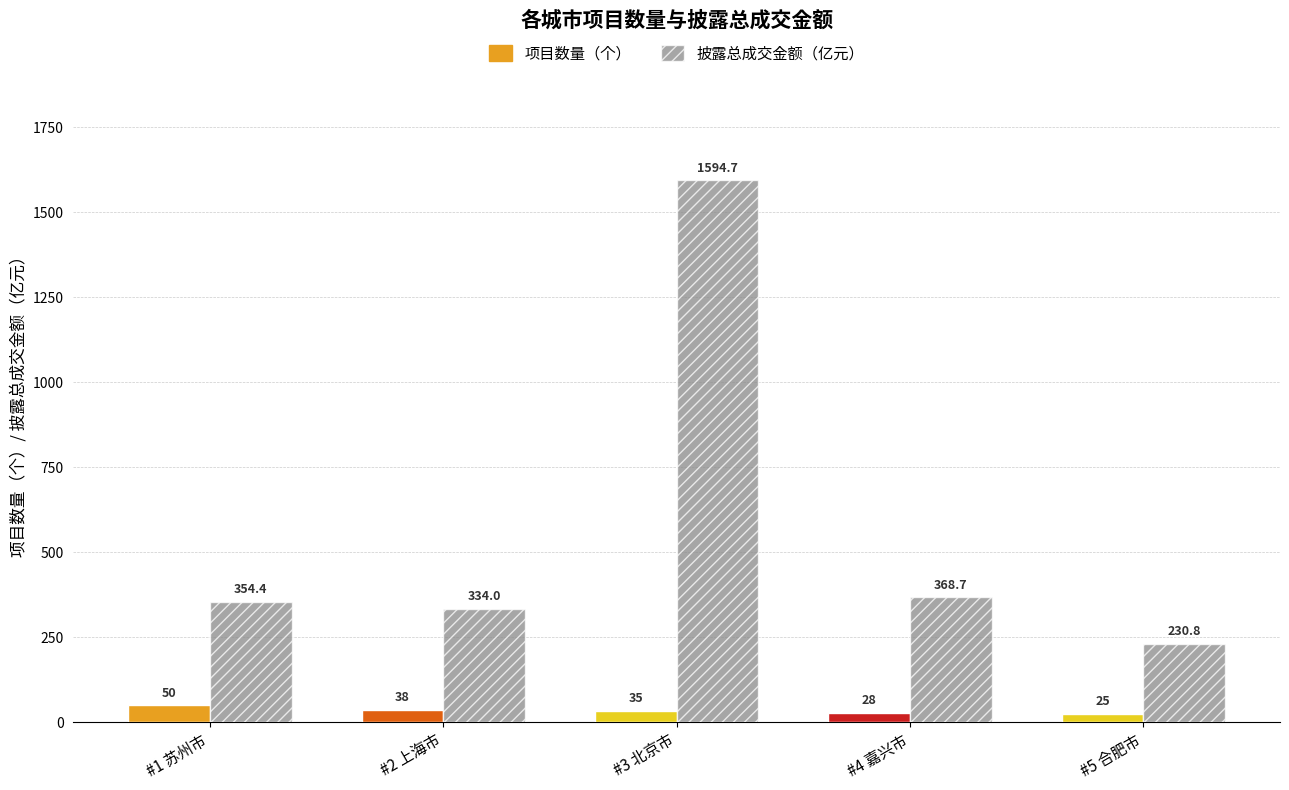

What is the difference between the highest and lowest values at #2 上海市?

296.0